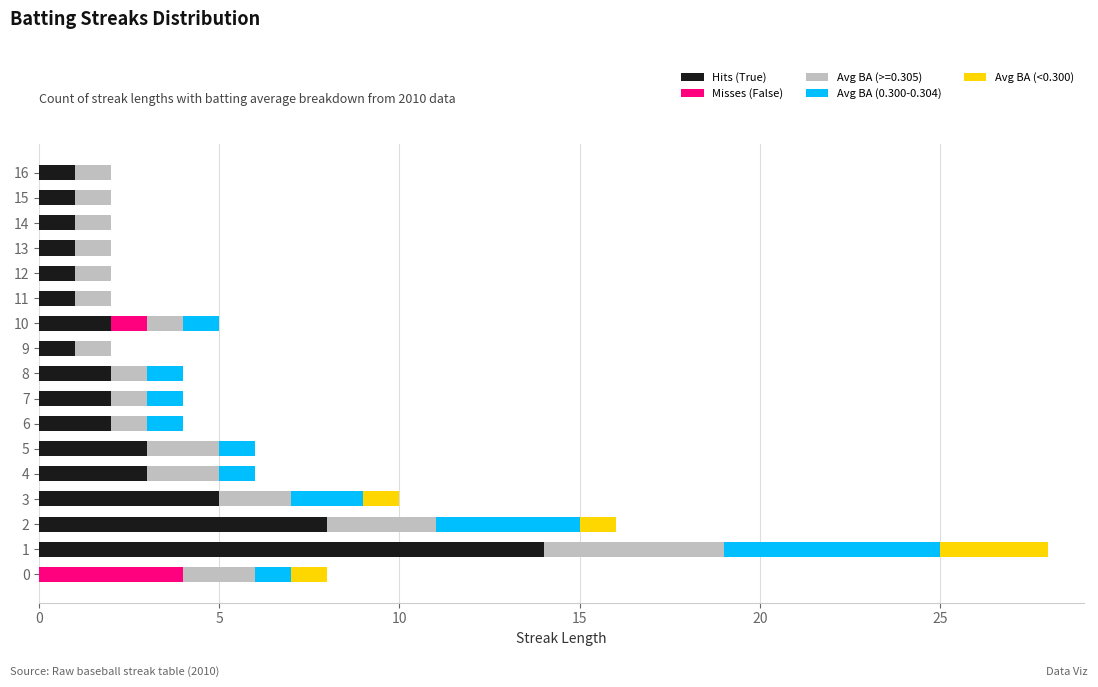

What are all the series names shown in the legend?

Hits (True), Misses (False), Avg BA (>=0.305), Avg BA (0.300-0.304), Avg BA (<0.300)